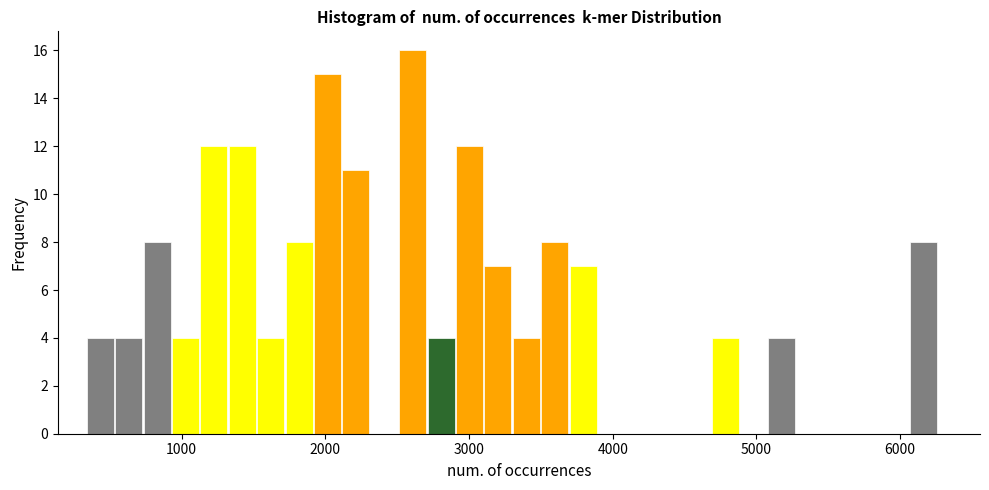

Read against the x-axis, roughly where is the centre of the tallest bar?

2600